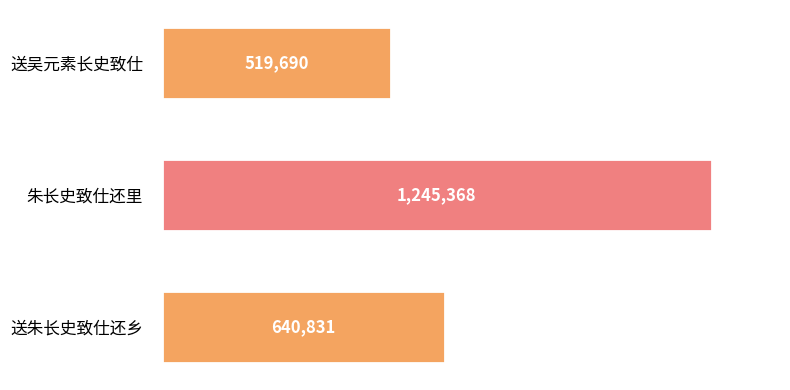

Are the bars horizontal?

Yes